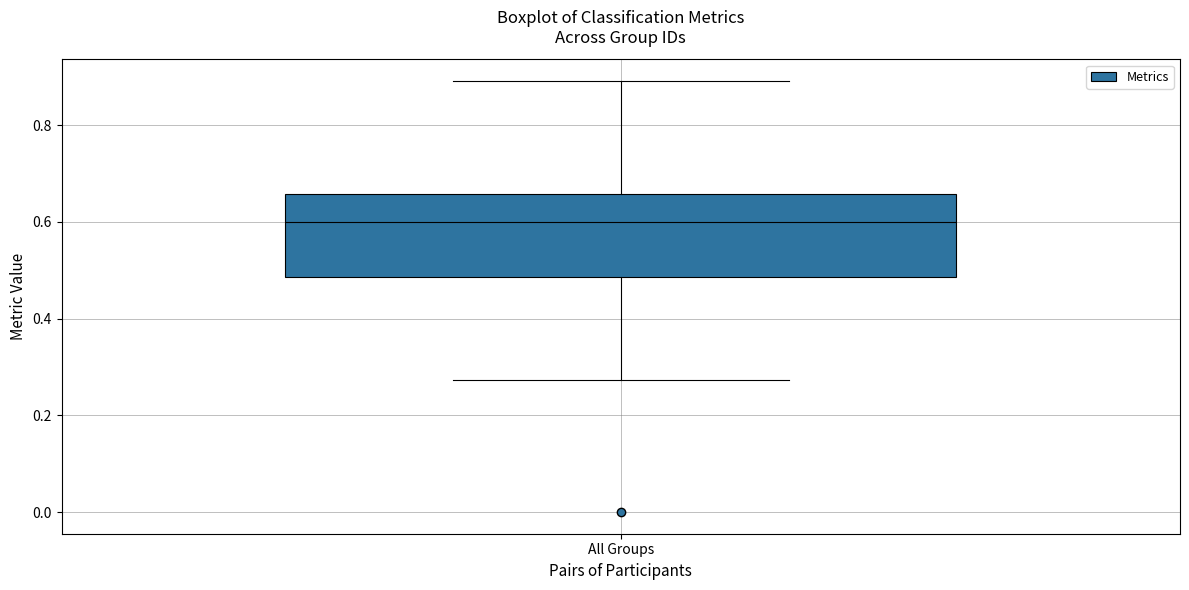

Transcribe this box plot: give where the median line is, the range the box spans, and where the two whiskers end, as read against the y-axis. The values are not printed on the chart, so give them approximately, as read against the axis.

median 0.60, box 0.48 to 0.66, whiskers 0.28 to 0.90